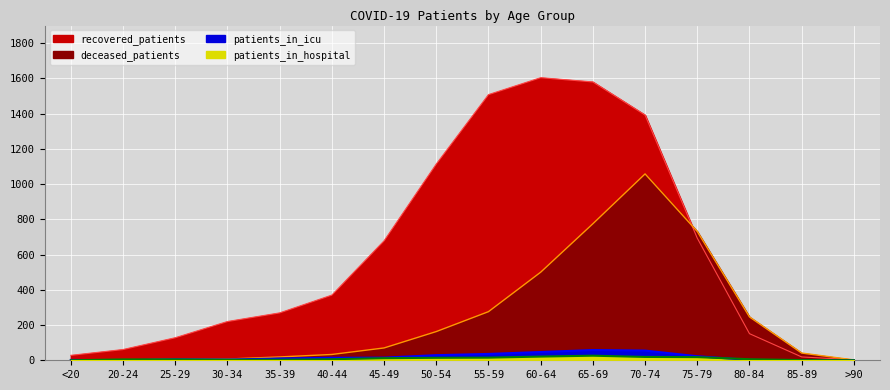

At how many categories does at least one series exceed 864?

5